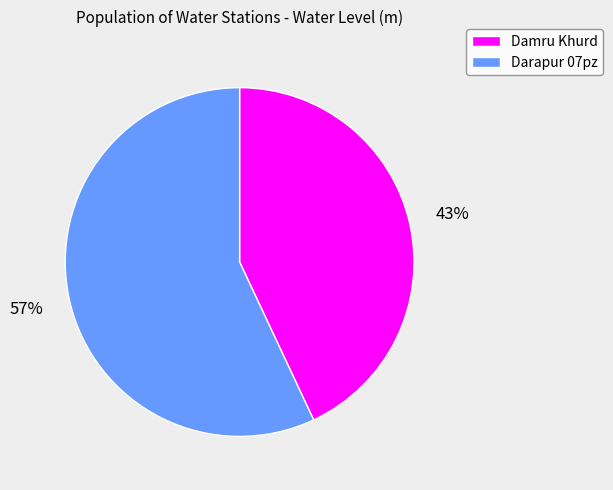

Is the sum of Darapur 07pz and Damru Khurd greater than half?

Yes